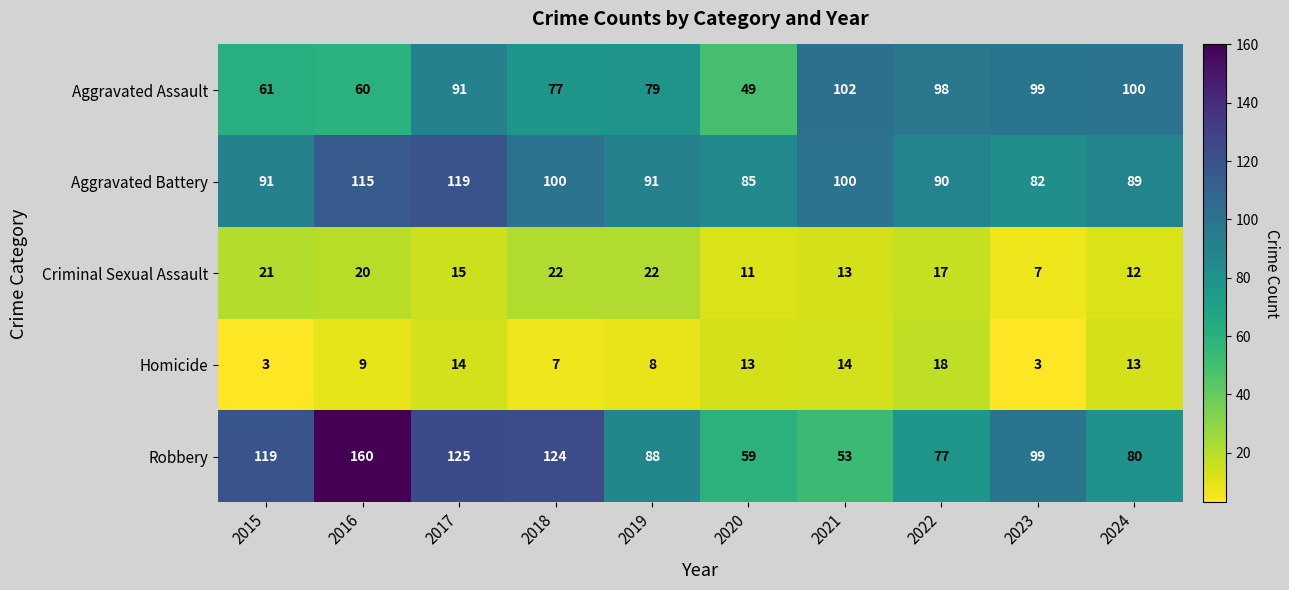

How many series are shown in this chart?

5